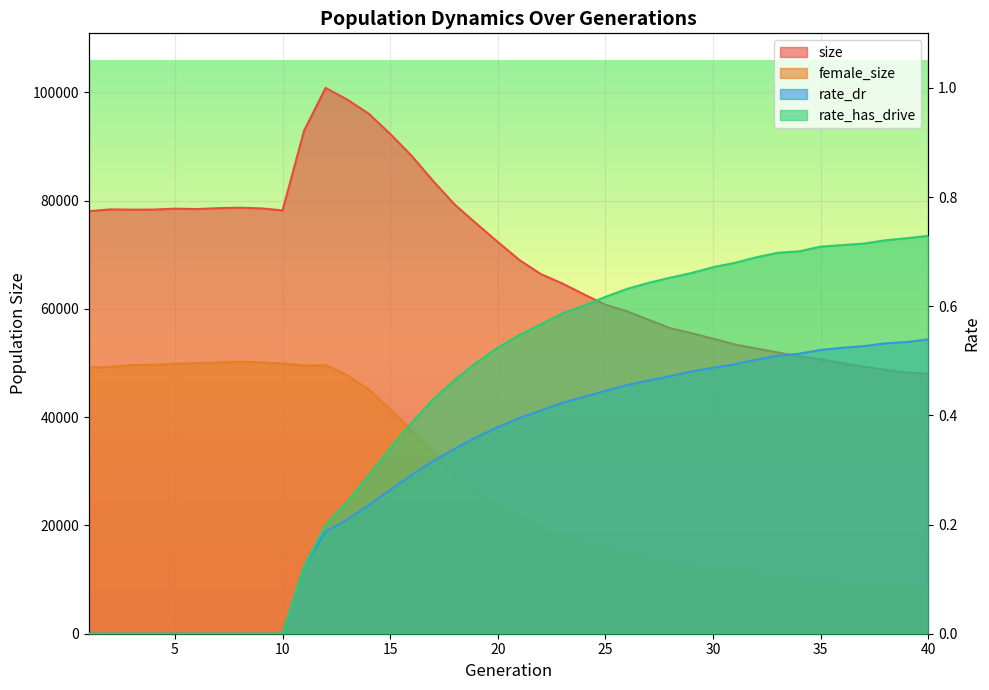

True or false: female_size and rate_has_drive intersect in this chart.

False